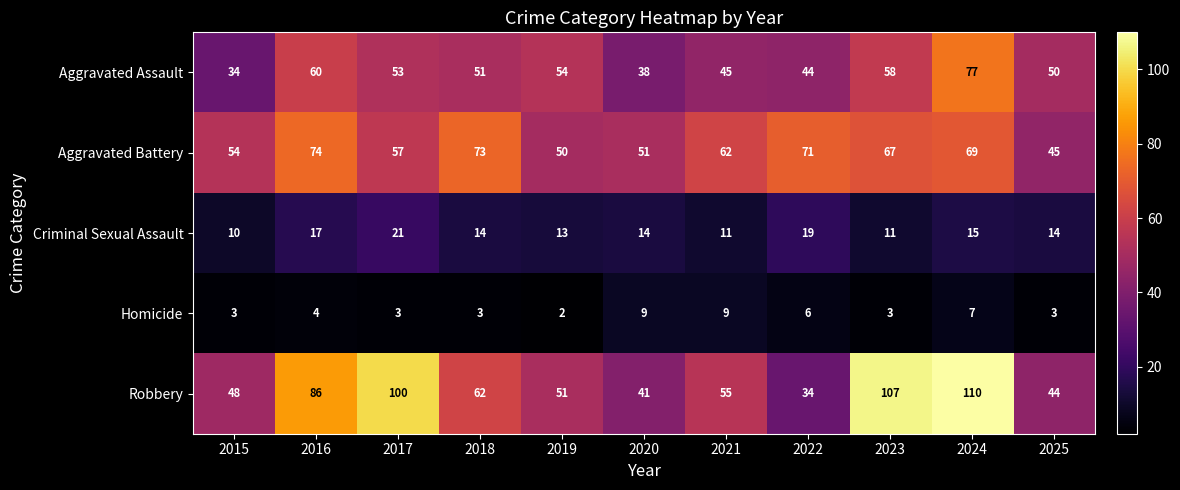

At how many categories does at least one series exceed 16?

11